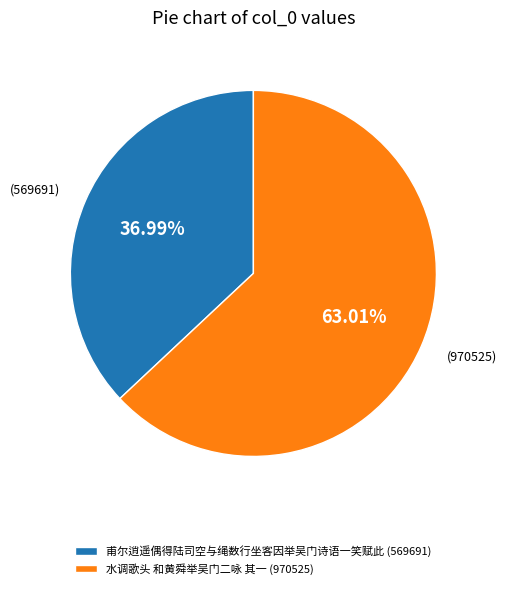

Between 水调歌头 和黄舜举吴门二咏 其一 and 甫尔逍遥偶得陆司空与绳数行坐客因举吴门诗语一笑赋此, which is larger?

水调歌头 和黄舜举吴门二咏 其一